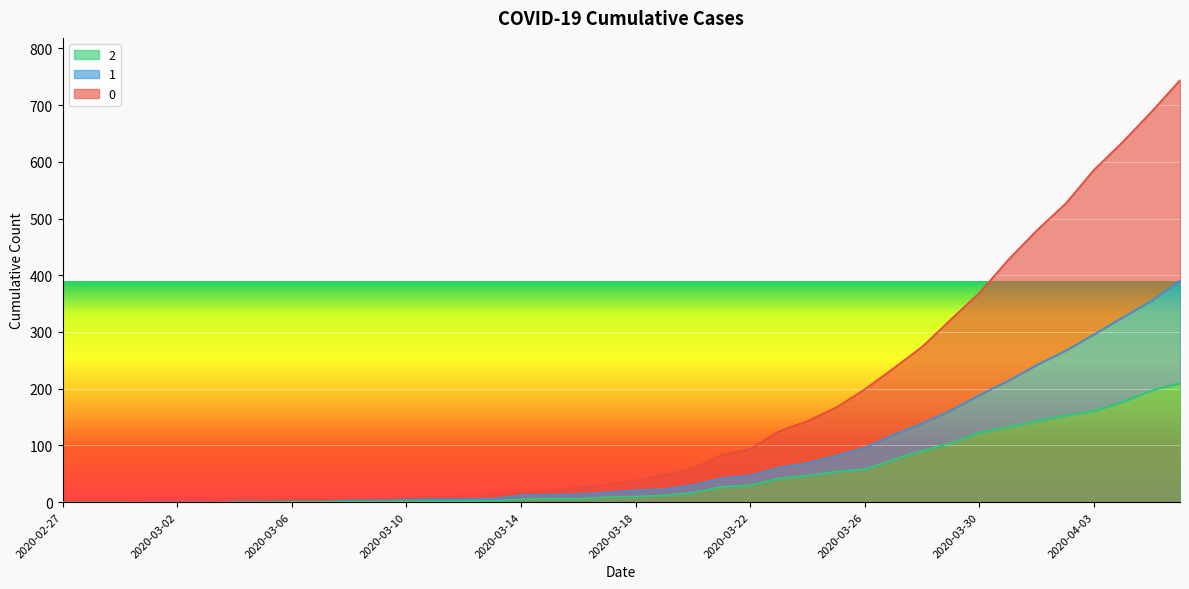

At which category is the sum across all series the highest?

2020-04-06